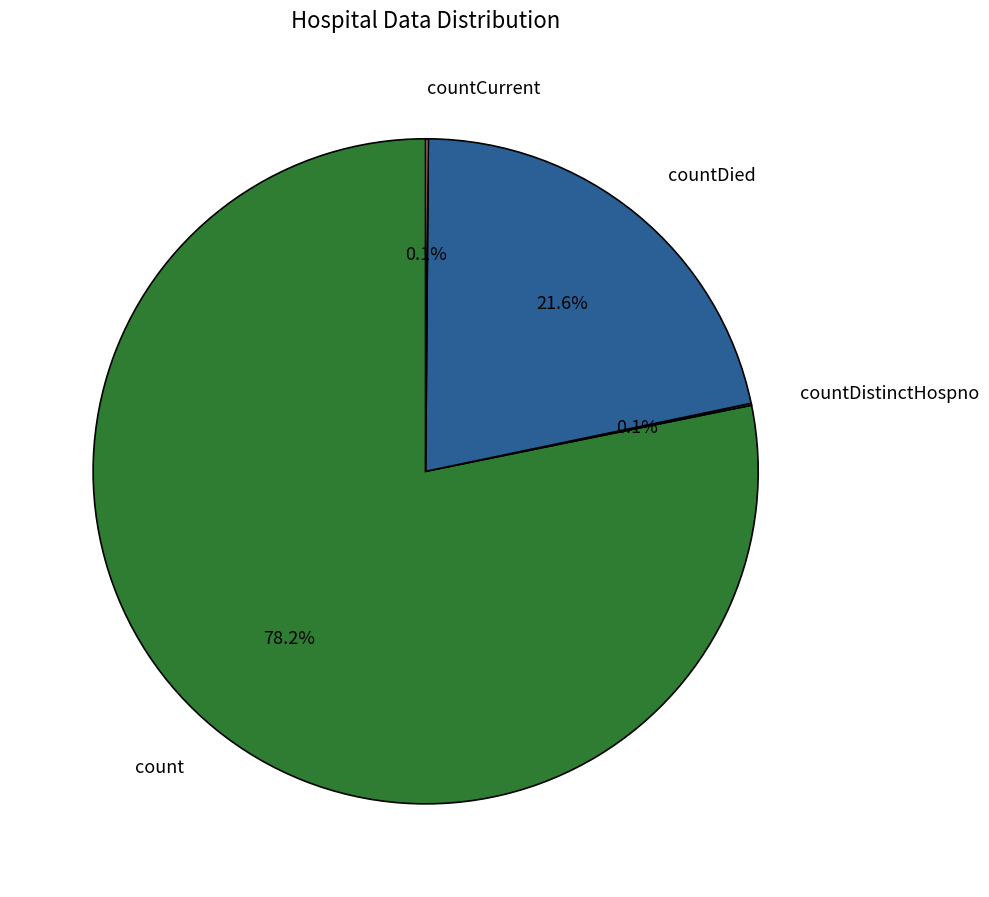

What is the largest slice in the pie chart?

count